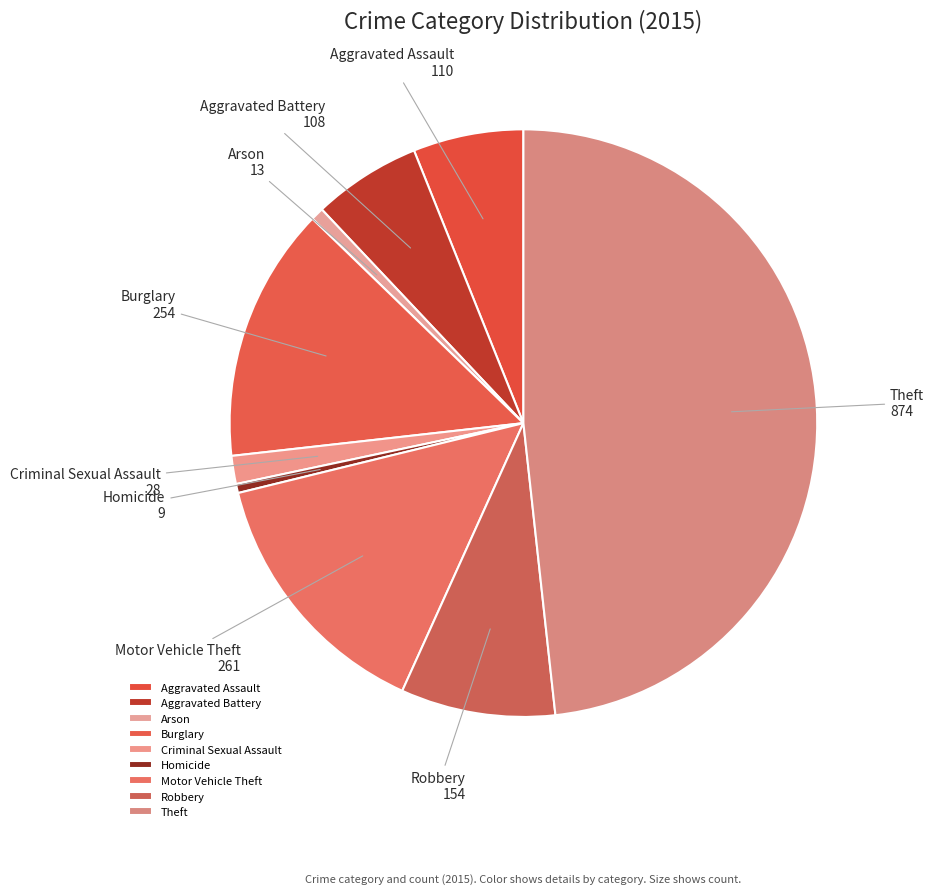

Is there any slice that represents more than half of the pie?

No